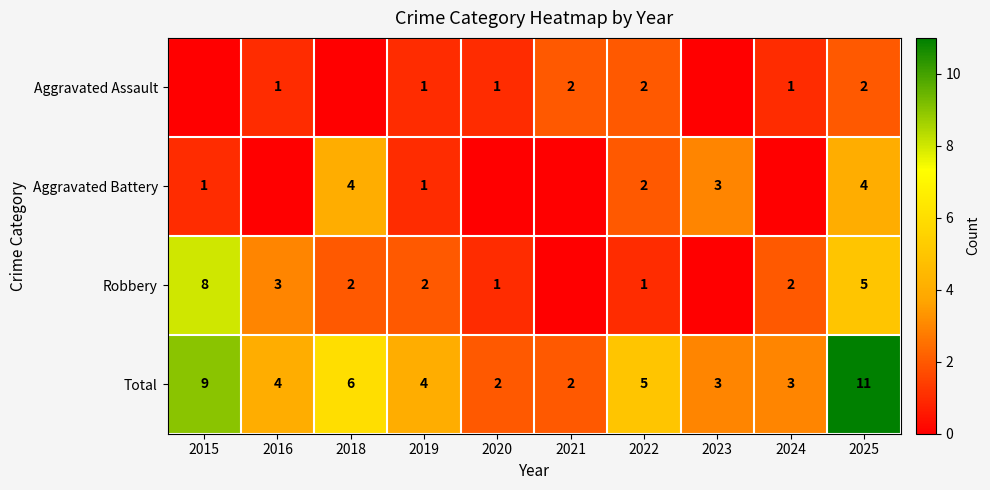

What is the greatest value displayed?

11